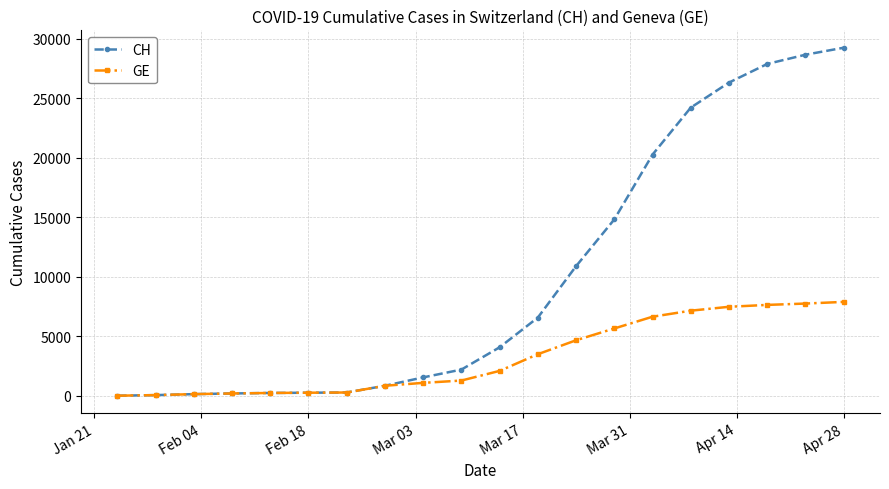

What is the maximum value for CH?

29264